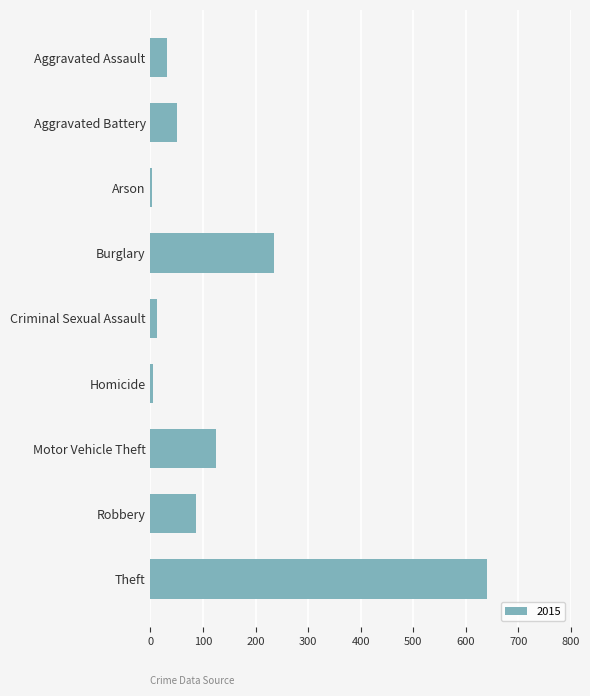

Which has a higher value, Homicide or Motor Vehicle Theft?

Motor Vehicle Theft